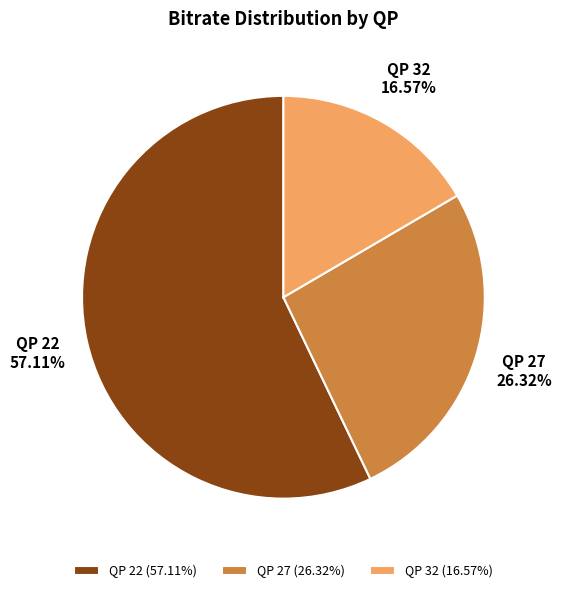

To the nearest percent, what is the average slice percentage?

33%